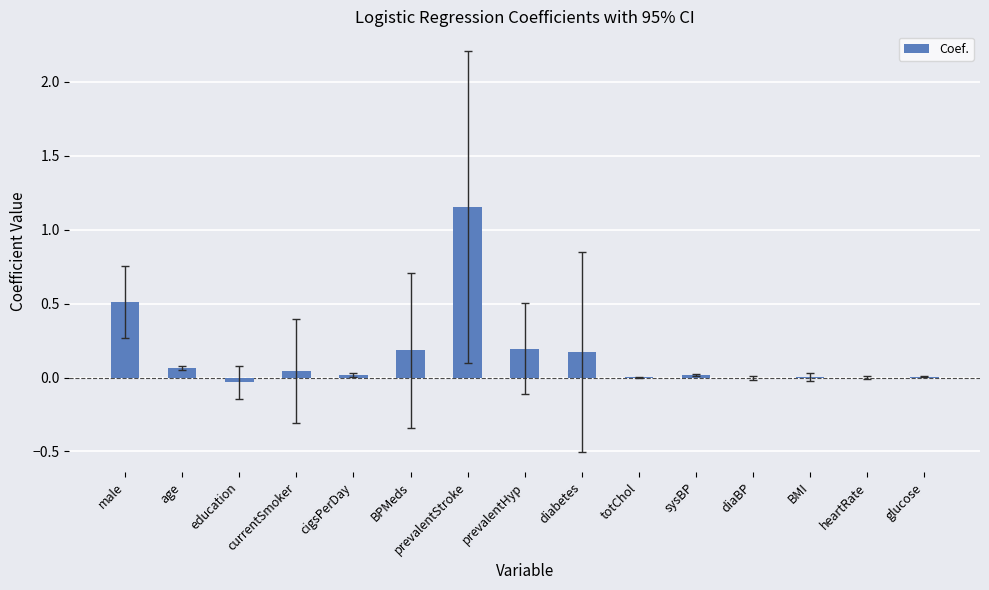

Between prevalentHyp and totChol, which is larger?

prevalentHyp